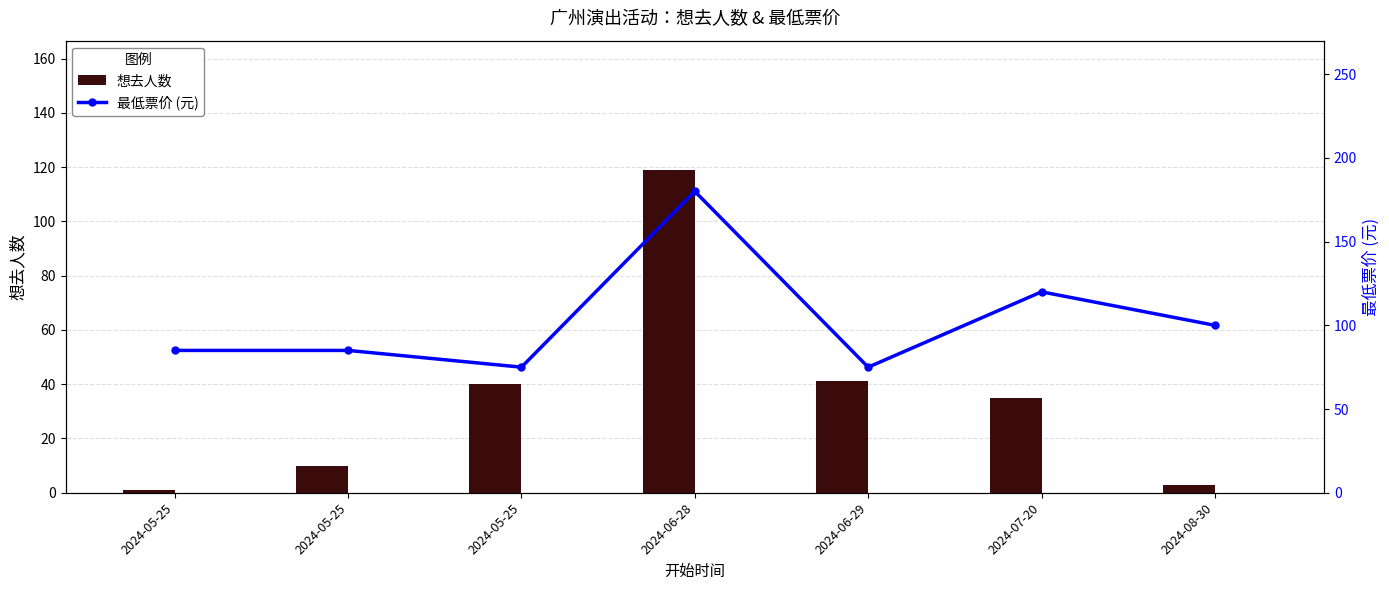

What is the sum of the 票价档次 values at 2024-06-29 and 2024-06-28?

1.6